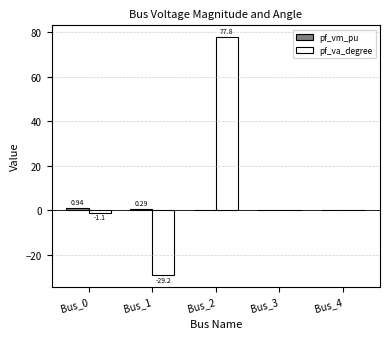

At which category is the sum across all series the highest?

Bus_2